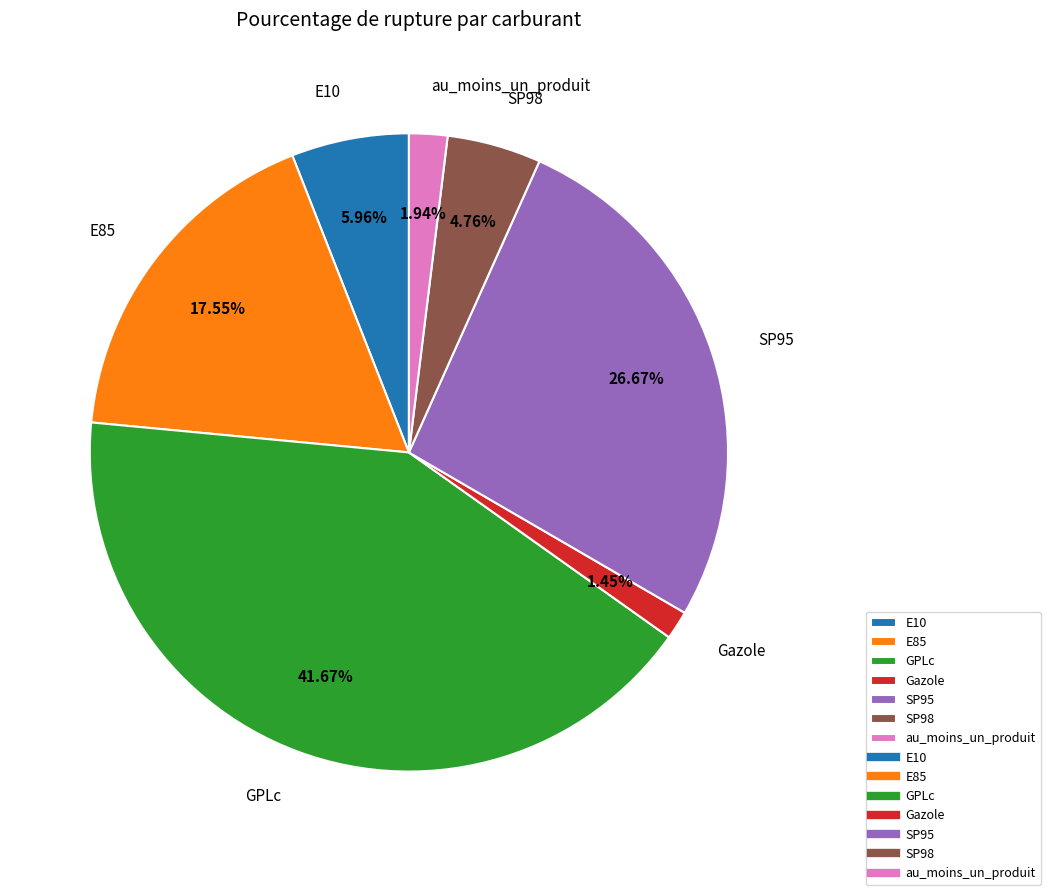

To the nearest percent, what percentage of the pie is E10?

6%